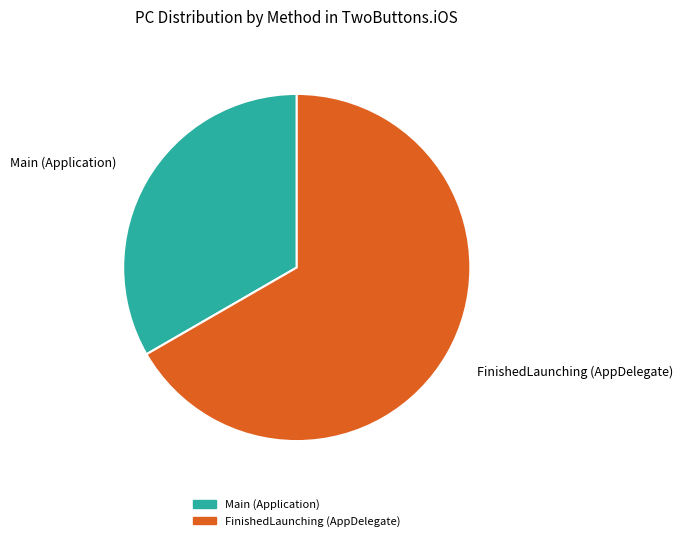

What is the largest slice in the pie chart?

FinishedLaunching (AppDelegate)